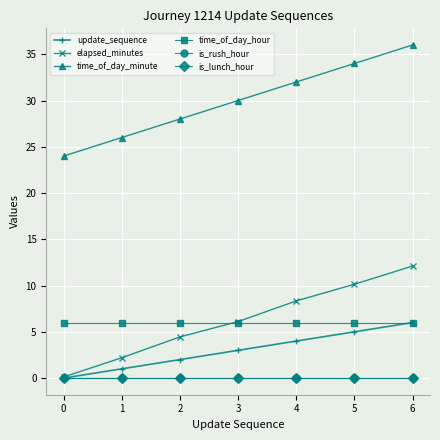

Does the chart have visible grid lines?

Yes